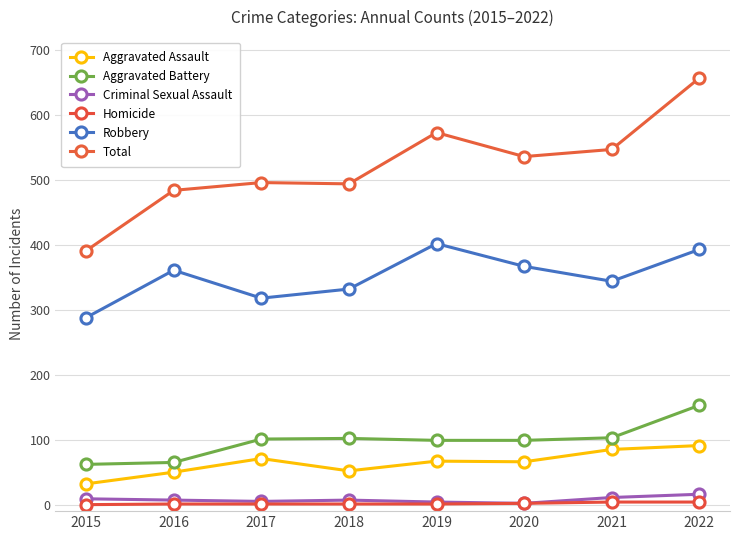

The value of Aggravated Assault at 2017 is 118. True or false?

False